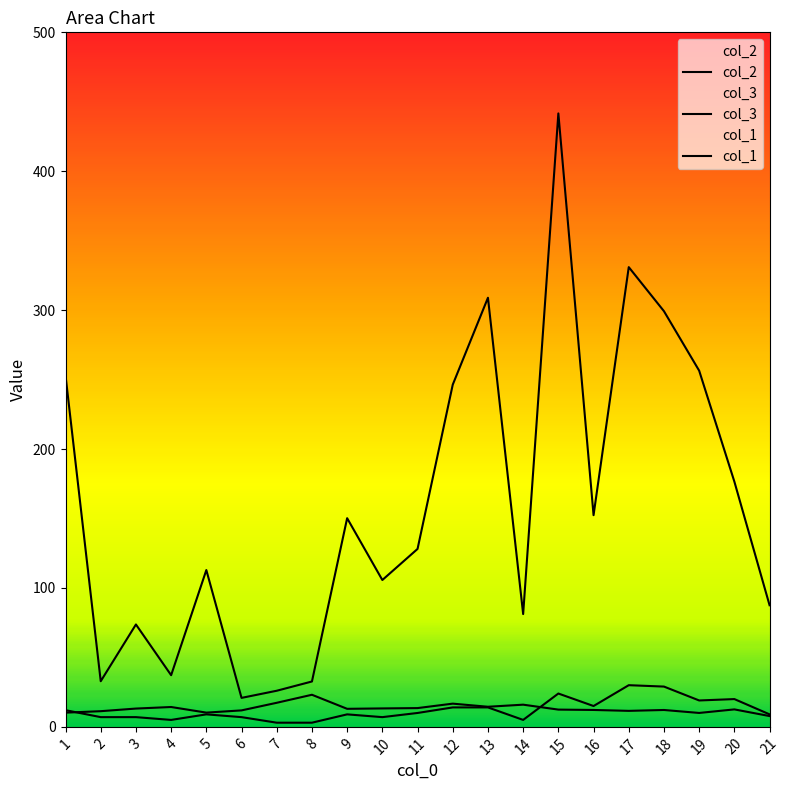

At which label is col_3 closest to 231?

12